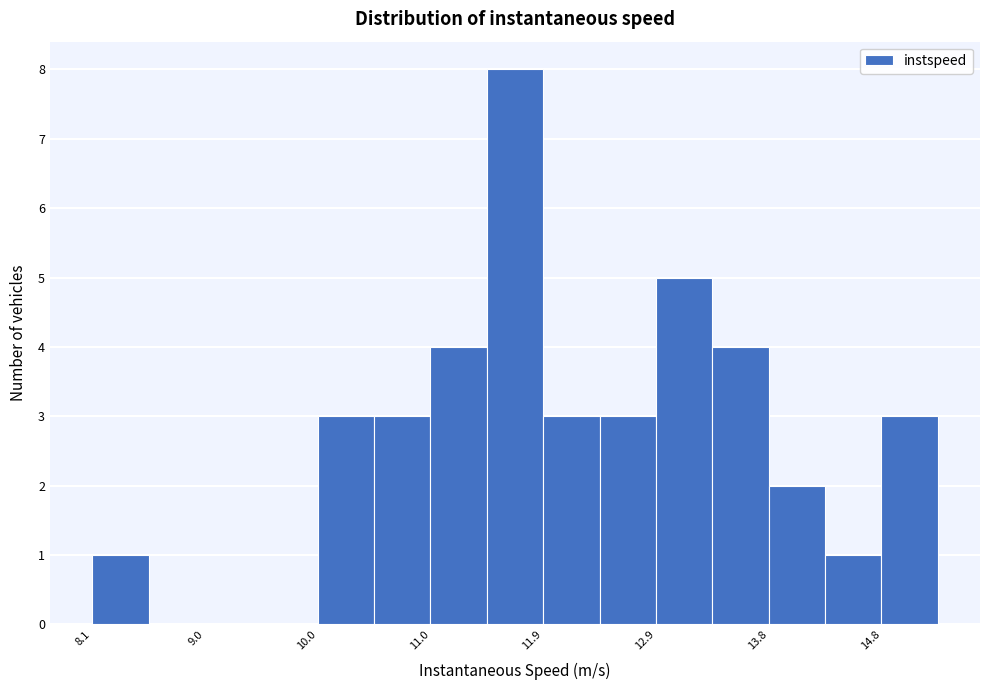

Over which range of the x-axis is the bar tallest?

11.4 to 11.9